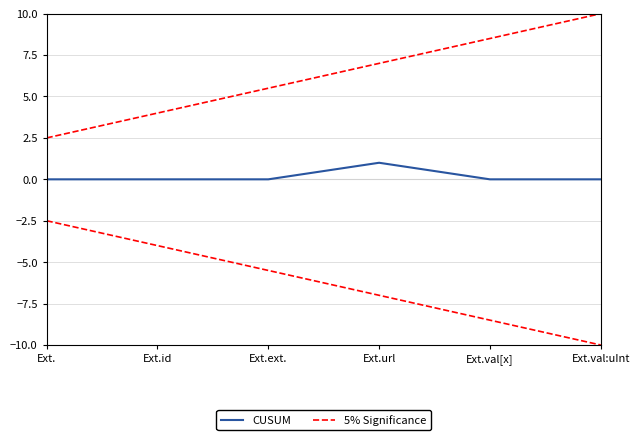

How many distinct data groups are displayed?

2